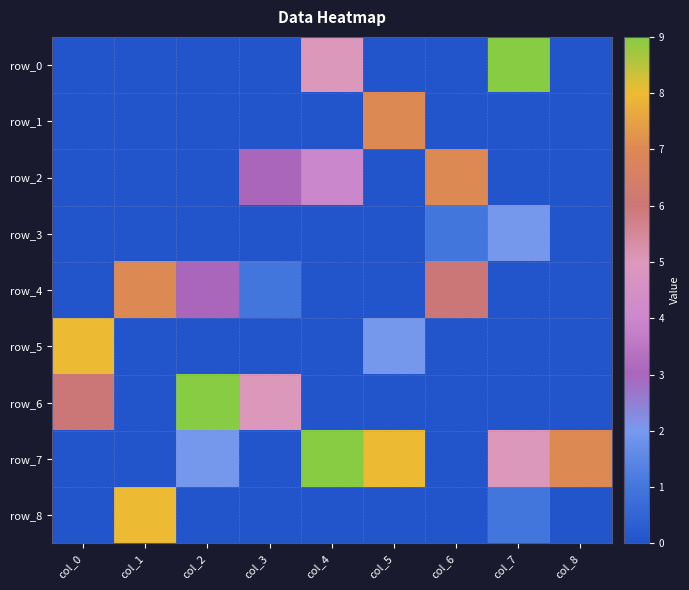

List the labels in order of row_7 value, largest first.

col_4, col_5, col_8, col_7, col_2, col_0, col_1, col_3, col_6